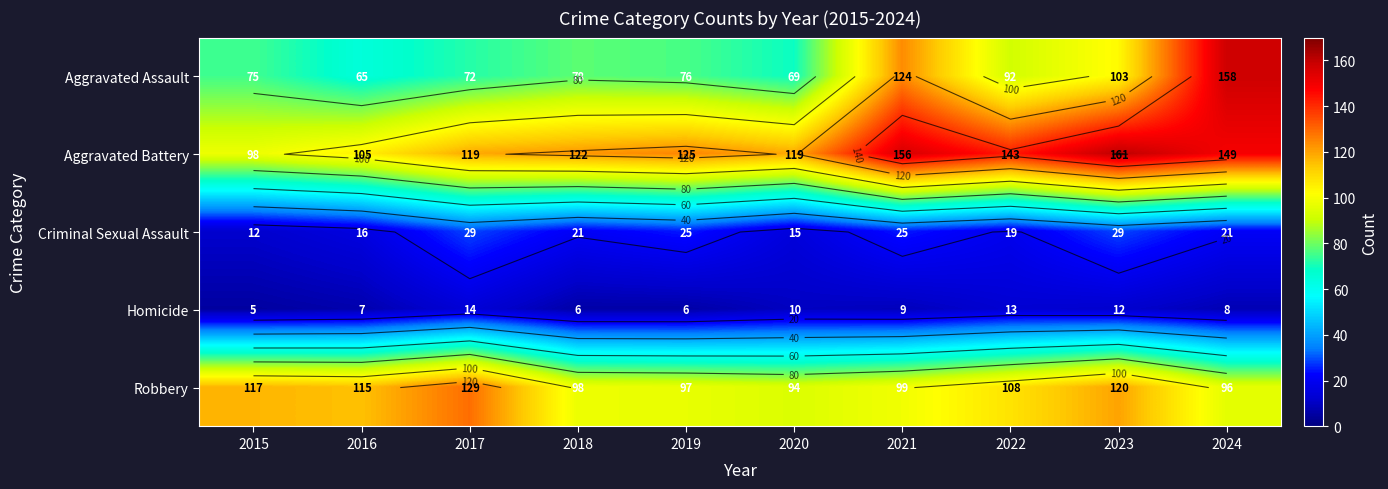

Rank the series at 2016 from lowest to highest value.

Homicide, Criminal Sexual Assault, Aggravated Assault, Aggravated Battery, Robbery